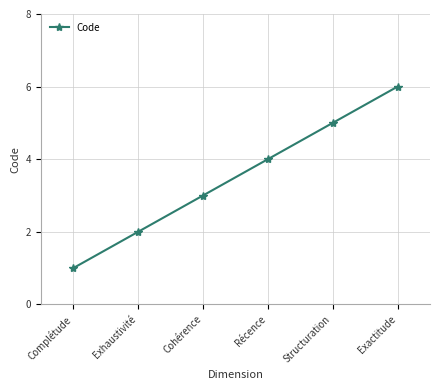

Which category has the lowest value across all series?

Complétude